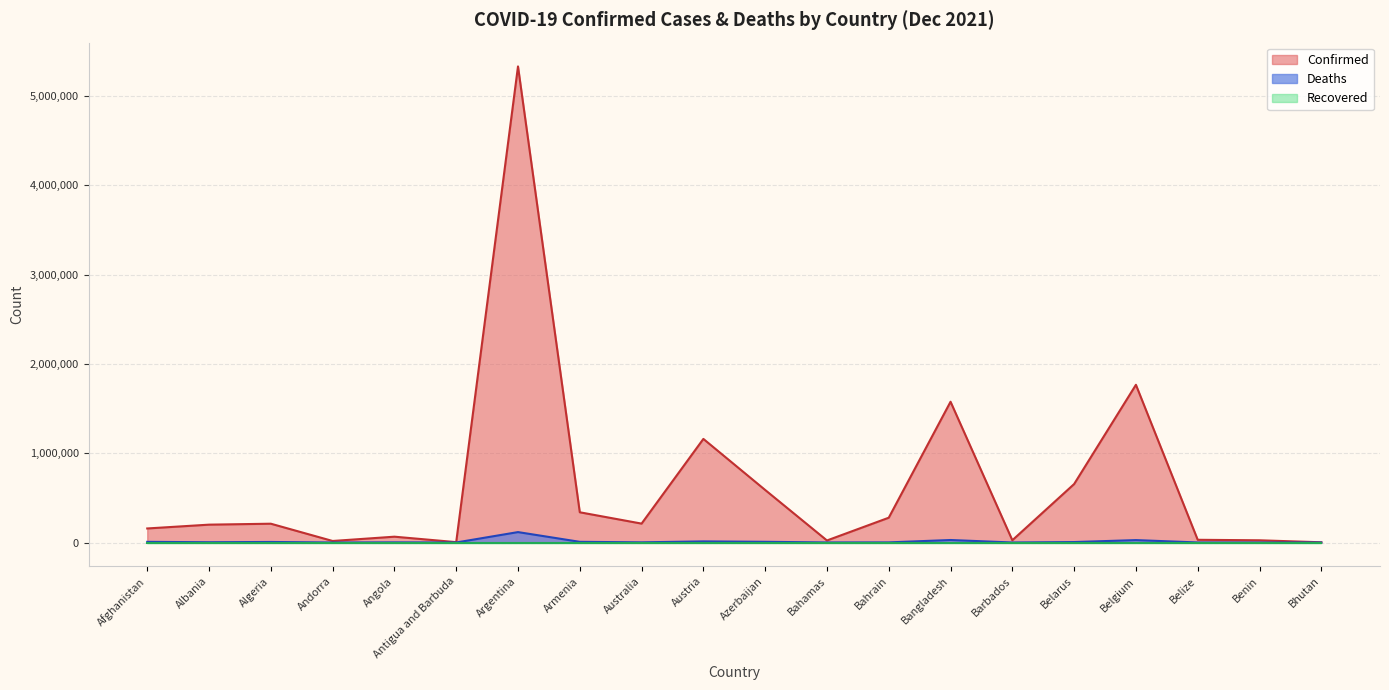

At how many categories does at least one series exceed 5123106?

1